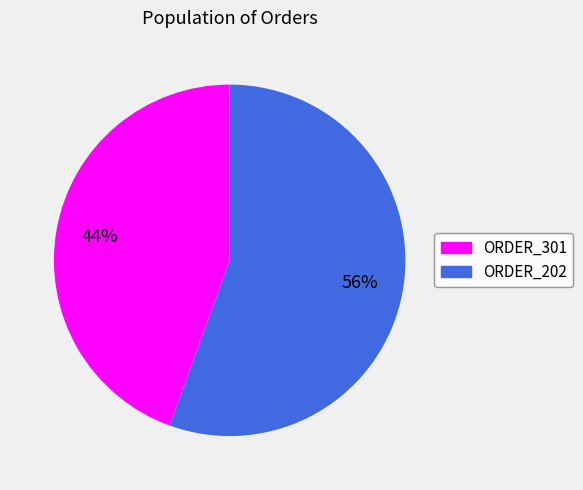

Is it true that ORDER_202 is 56% of the pie?

True